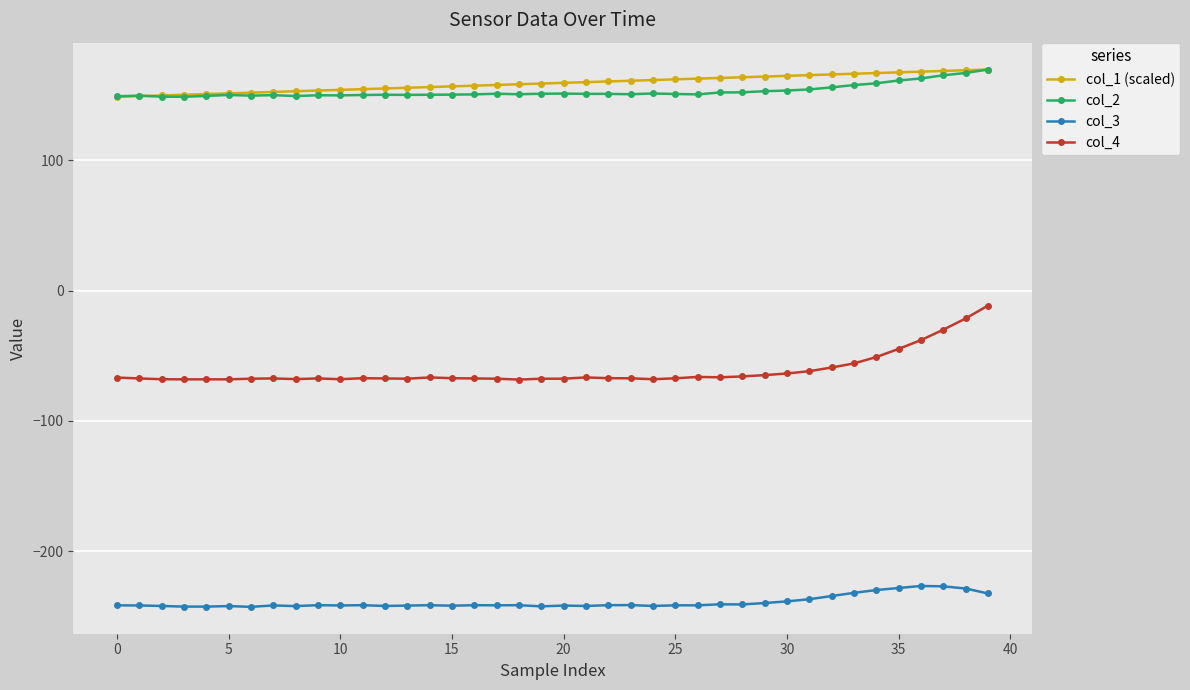

What is the maximum value shown in the chart?

169.4